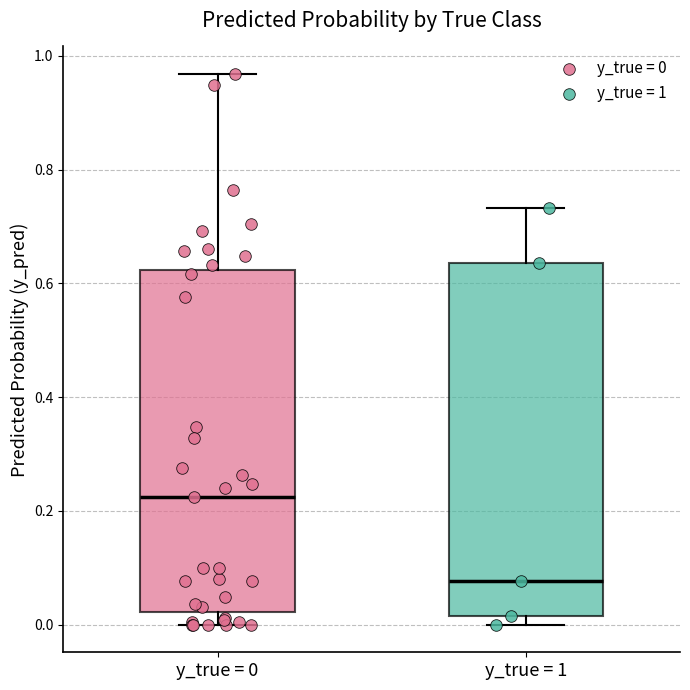

Which box's median line is the lowest?

y_true = 1